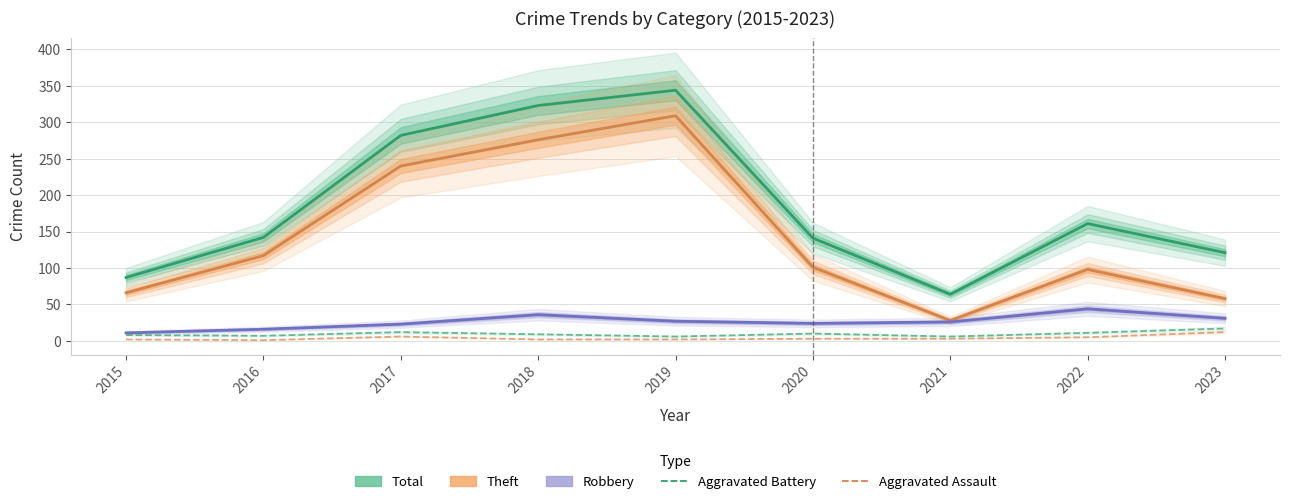

At which category does Total reach its first local peak?

2019